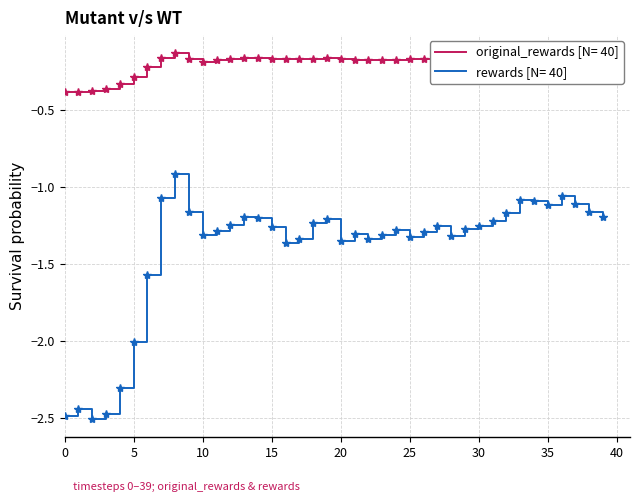

What is the difference between the maximum and minimum values in the rewards [N= 40] series?

1.6